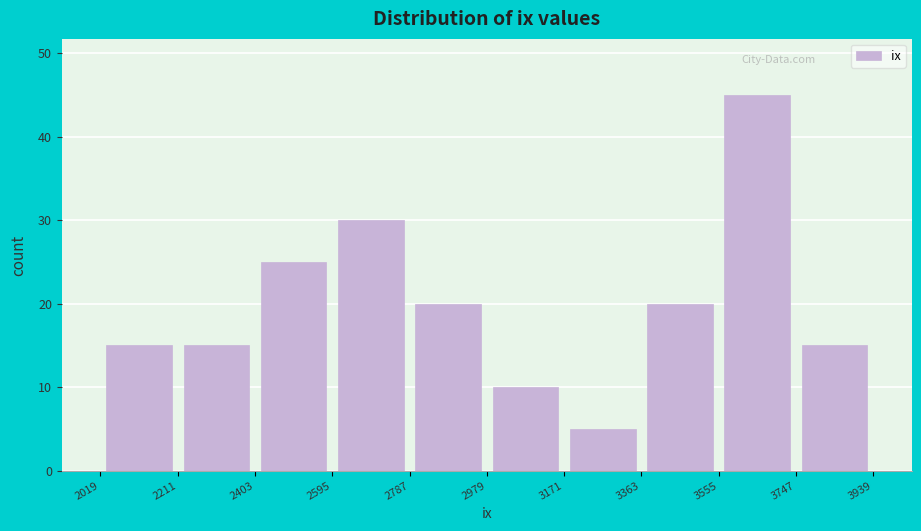

Reading left to right, list every bar in this chart as the range it spans on the x-axis followed by its height. The values are not printed on the chart, so give them approximately, as read against the axis.

2019 to 2211: 15
2211 to 2403: 15
2403 to 2595: 25
2595 to 2787: 30
2787 to 2979: 20
2979 to 3171: 10
3171 to 3363: 5
3363 to 3555: 20
3555 to 3747: 45
3747 to 3939: 15